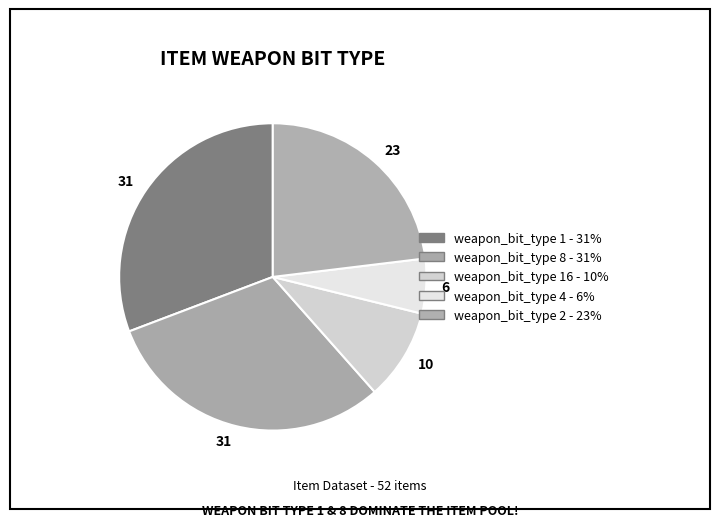

Count the number of slices in the pie.

5